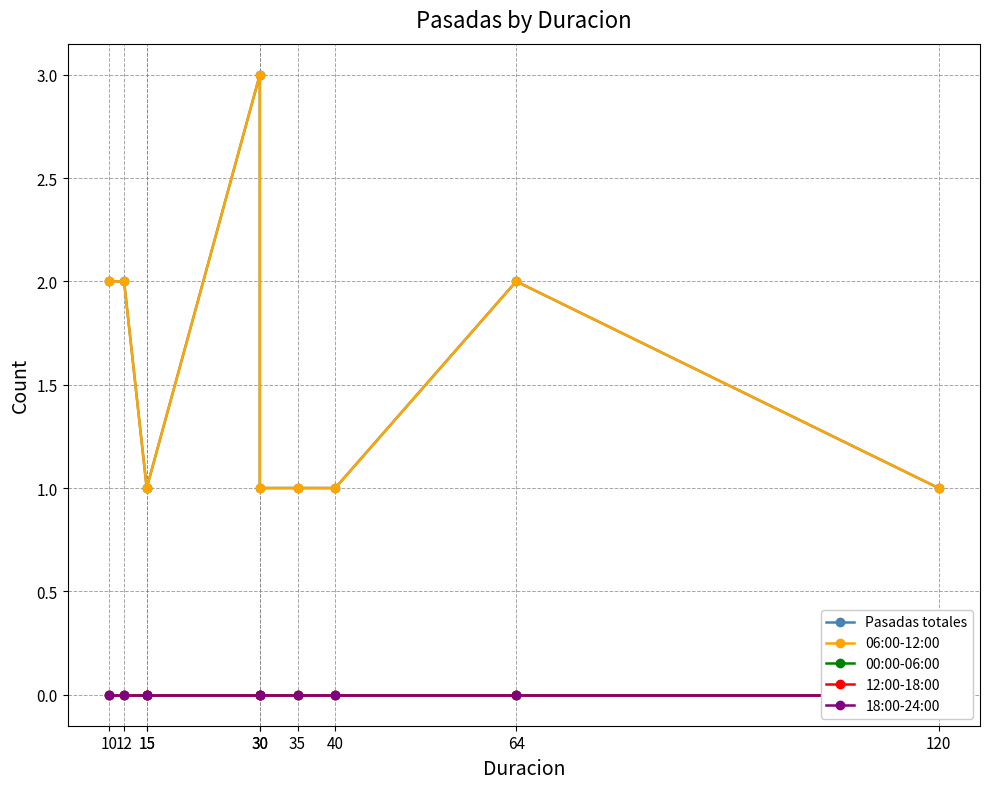

List the labels in order of 12:00-18:00 value, largest first.

10, 12, 15, 15, 30, 30, 35, 40, 64, 120